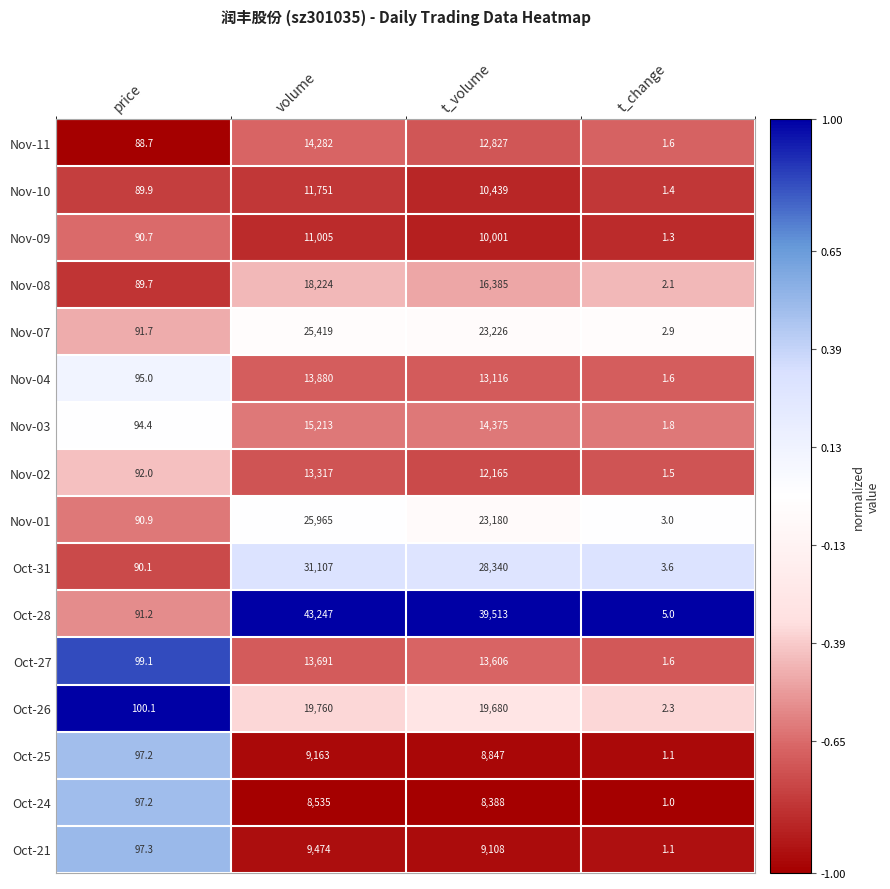

What is the greatest value displayed?

43247.0